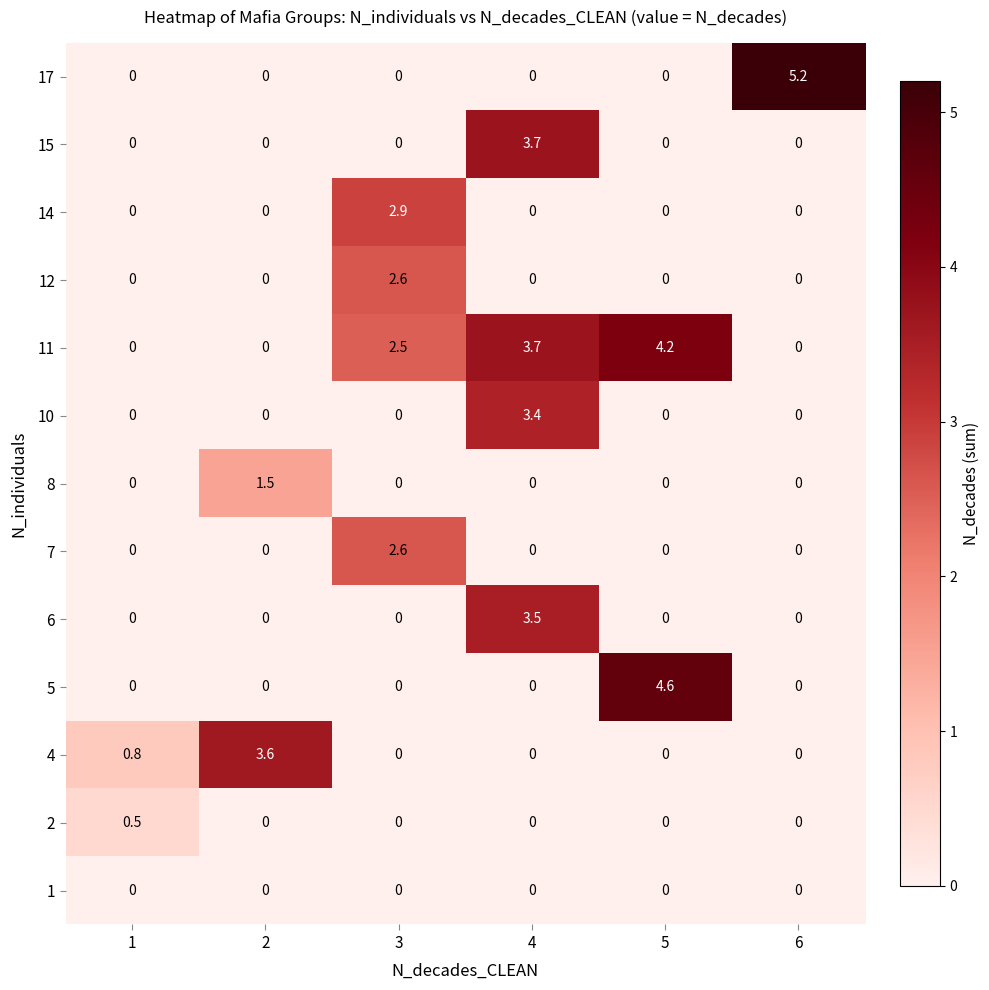

What is the highest value of the 15 series?

3.7